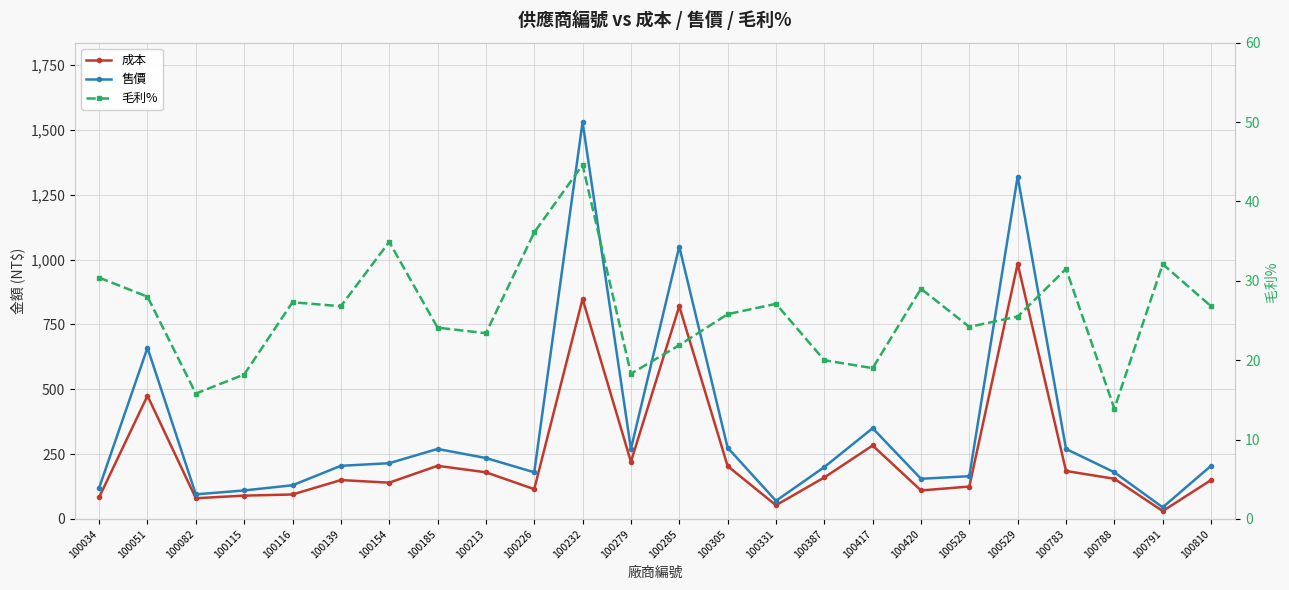

What is the difference between the maximum and minimum values in the 毛利% series?

30.7